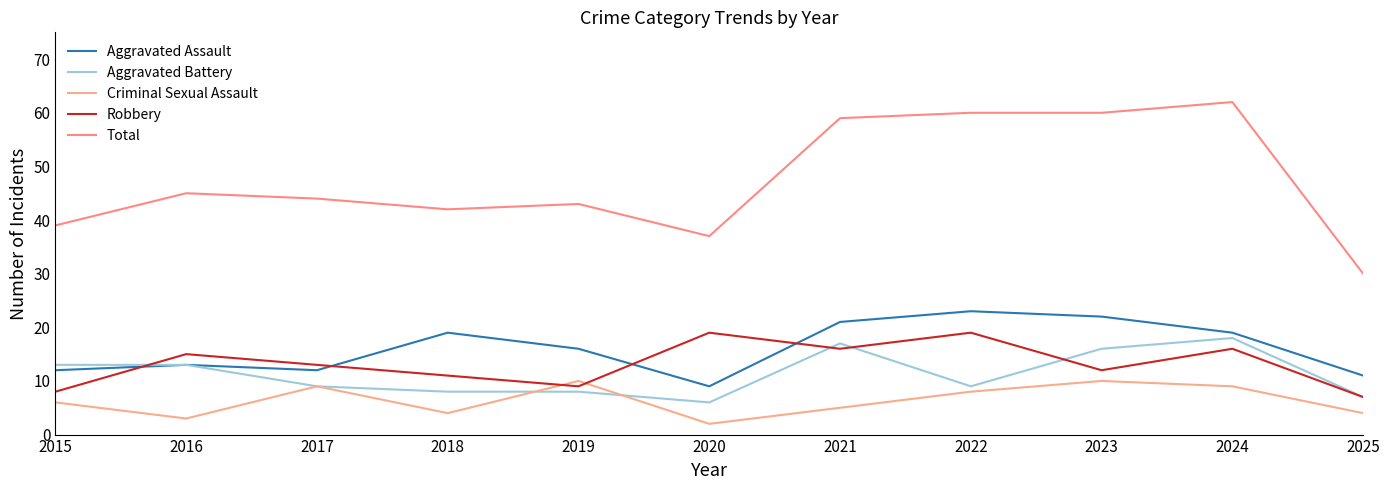

At how many categories does at least one series exceed 36?

10